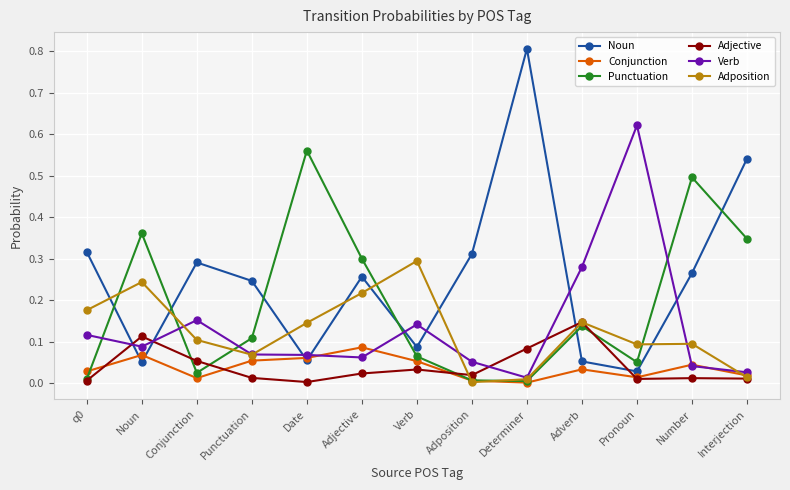

What is the label of the 11th point from the left?

Pronoun